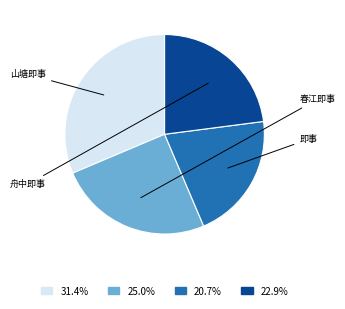

Is there a majority slice in this chart?

No